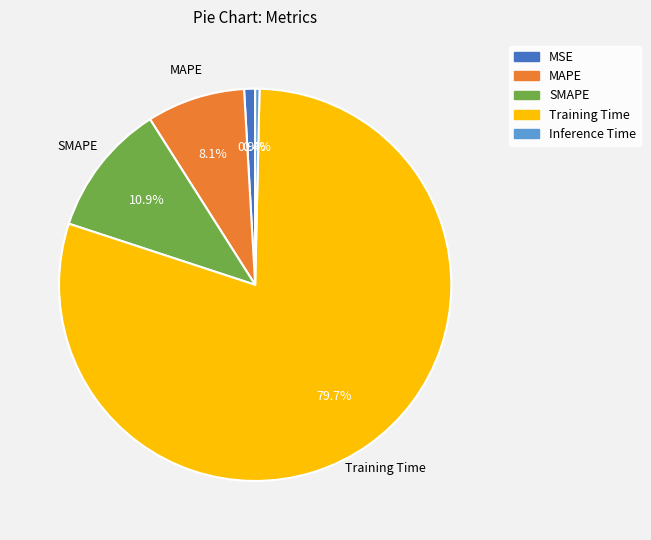

To the nearest percent, what is the combined percentage of Training Time and SMAPE?

91%